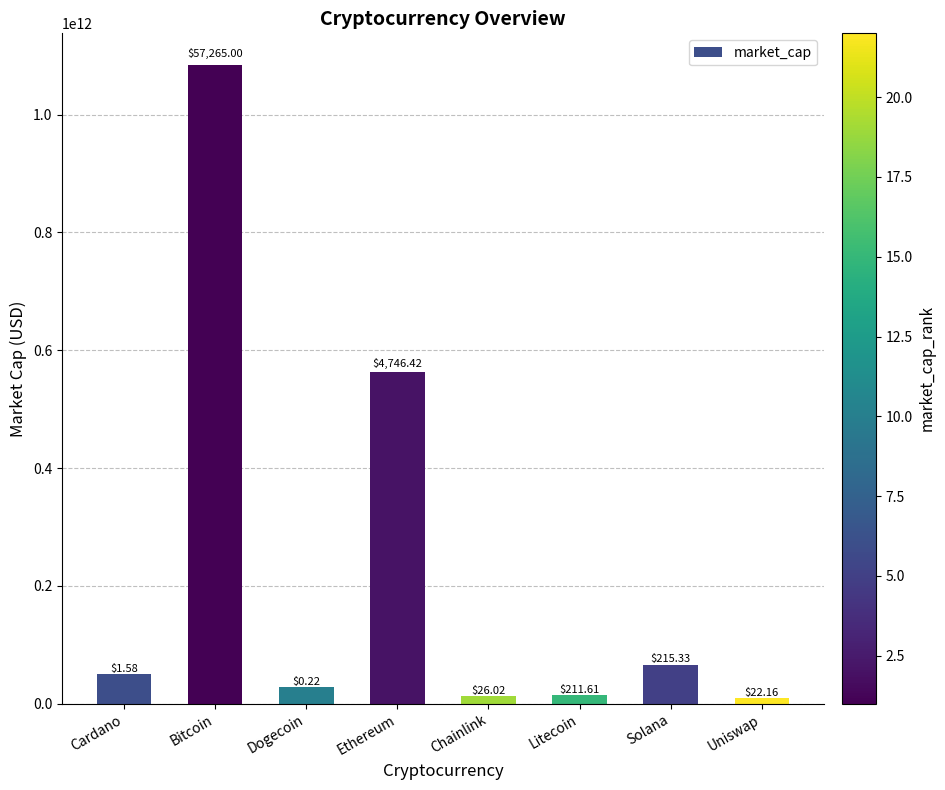

Does the chart contain any negative values?

No